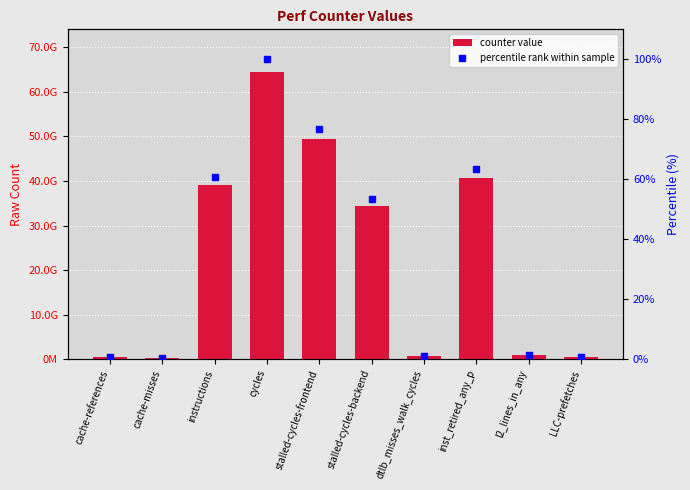

What is the minimum value for percentile rank within sample?

0.4